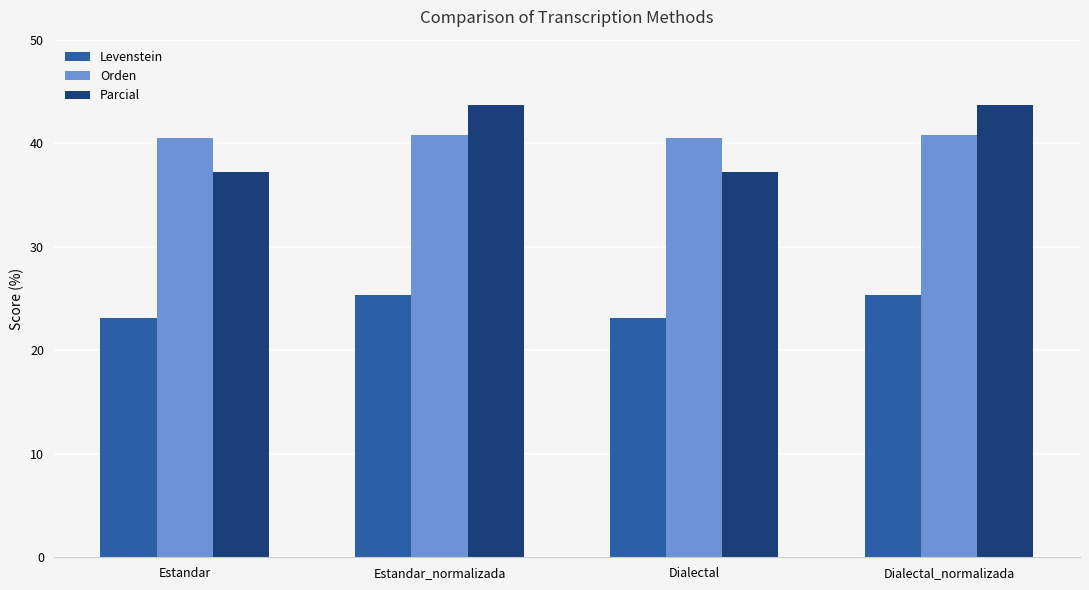

Is it true that Levenstein equals 13.9 at Dialectal_normalizada?

False